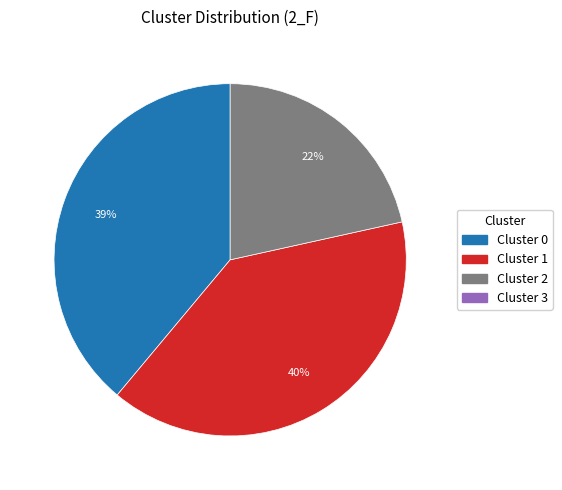

Is there any slice that represents more than half of the pie?

No